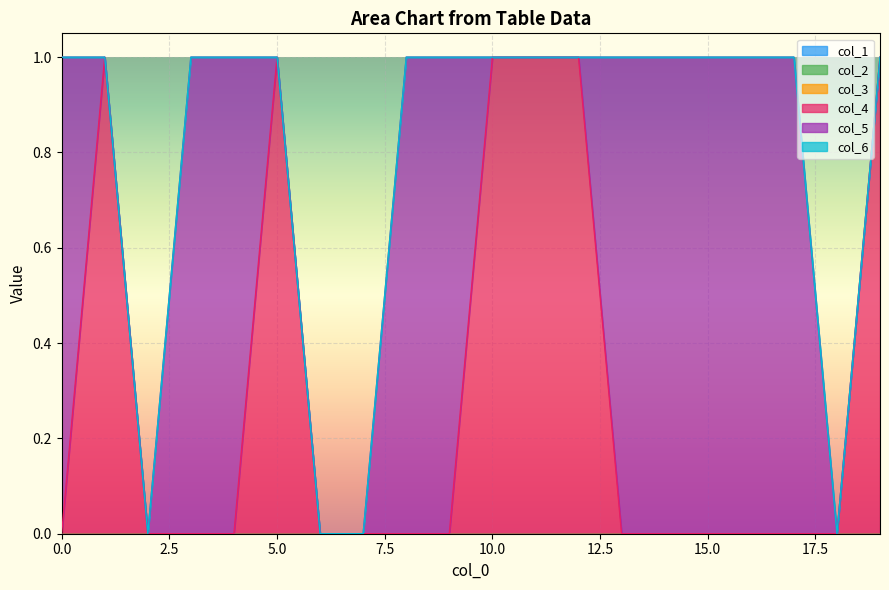

True or false: col_1 and col_4 cross at least once.

False